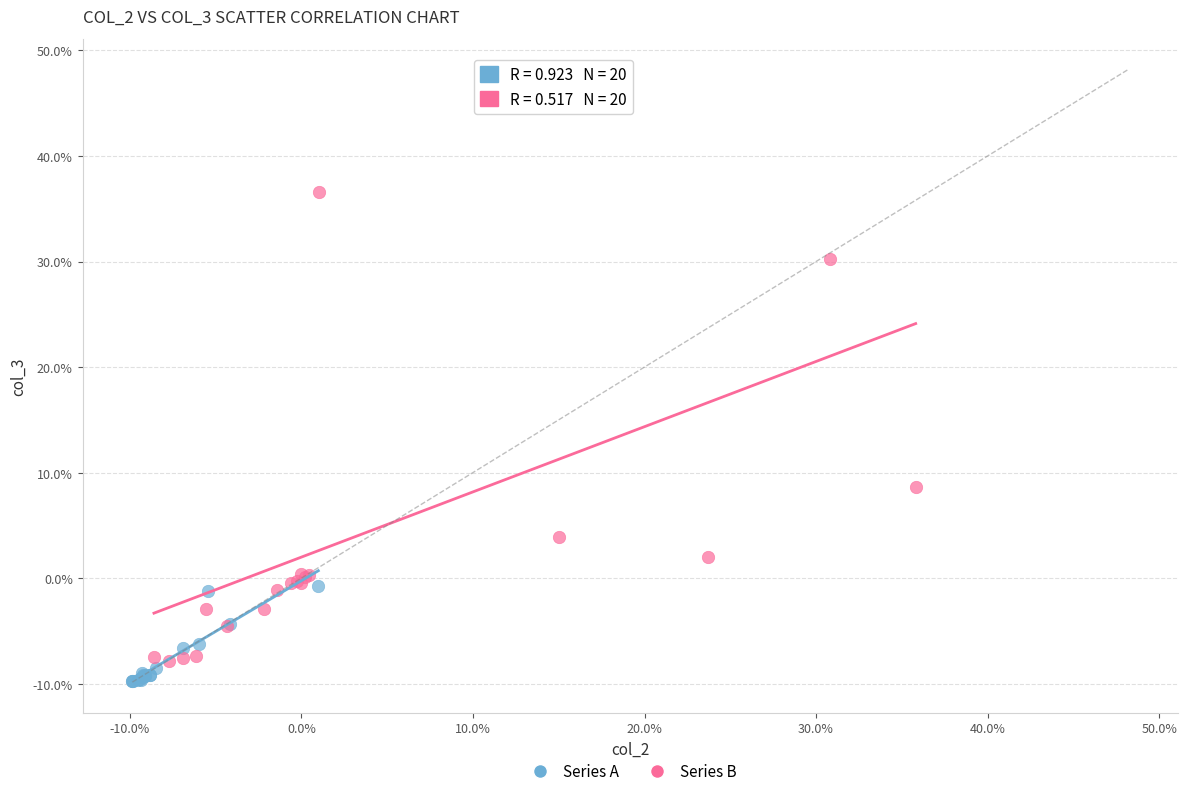

Which series reaches the maximum Y coordinate?

Series B